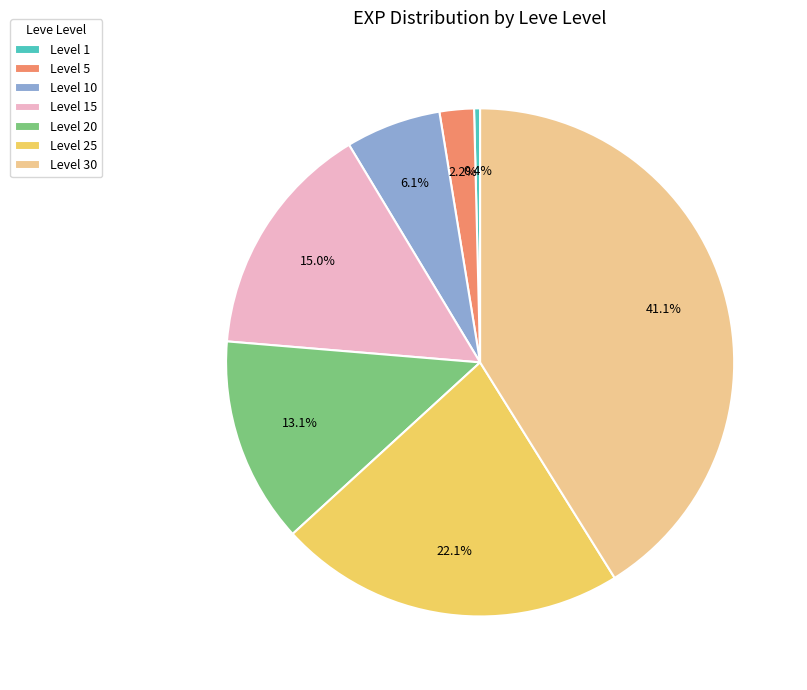

Combined, do Level 15 and Level 1 account for over 50%?

No